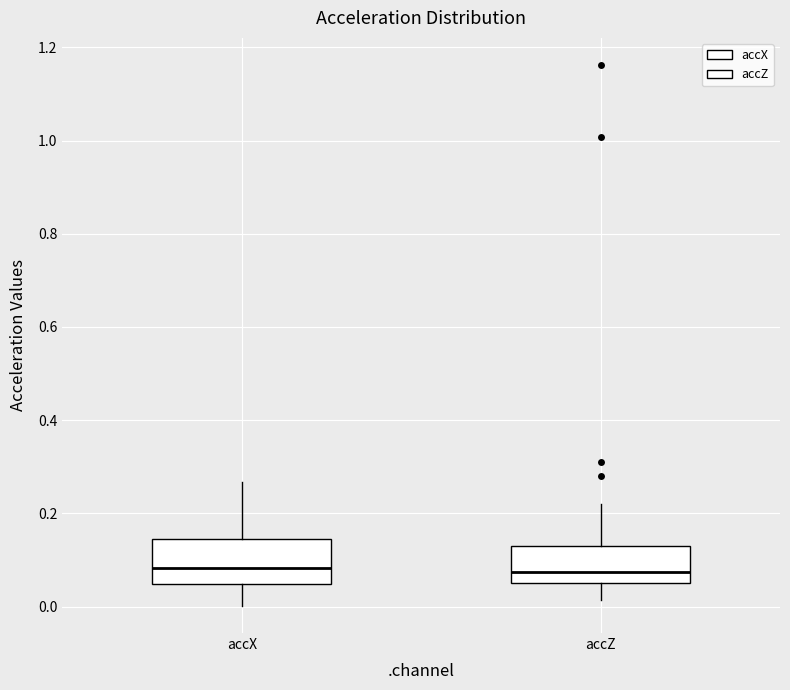

Where does the lower whisker of the box for accX end on the y-axis? The values are not printed on the chart, so give them approximately, as read against the axis.

0.00